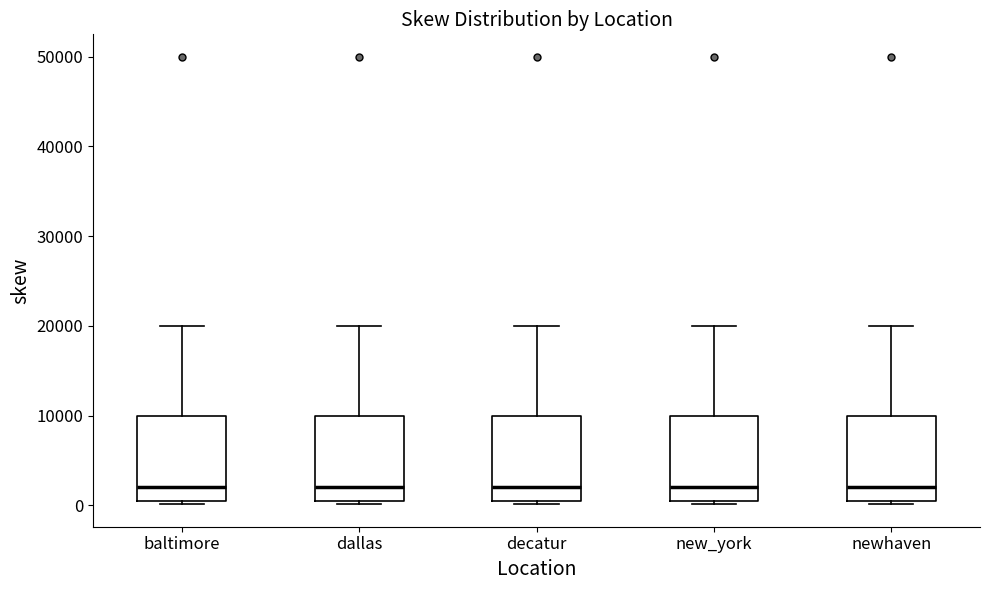

Reading left to right, transcribe this box plot: for each box, give where its median line is, the range the box spans, and where its two whiskers end, as read against the y-axis. The values are not printed on the chart, so give them approximately, as read against the axis.

baltimore: median 2000, box 1000 to 10000, whiskers 0 to 20000
dallas: median 2000, box 1000 to 10000, whiskers 0 to 20000
decatur: median 2000, box 1000 to 10000, whiskers 0 to 20000
new_york: median 2000, box 1000 to 10000, whiskers 0 to 20000
newhaven: median 2000, box 1000 to 10000, whiskers 0 to 20000